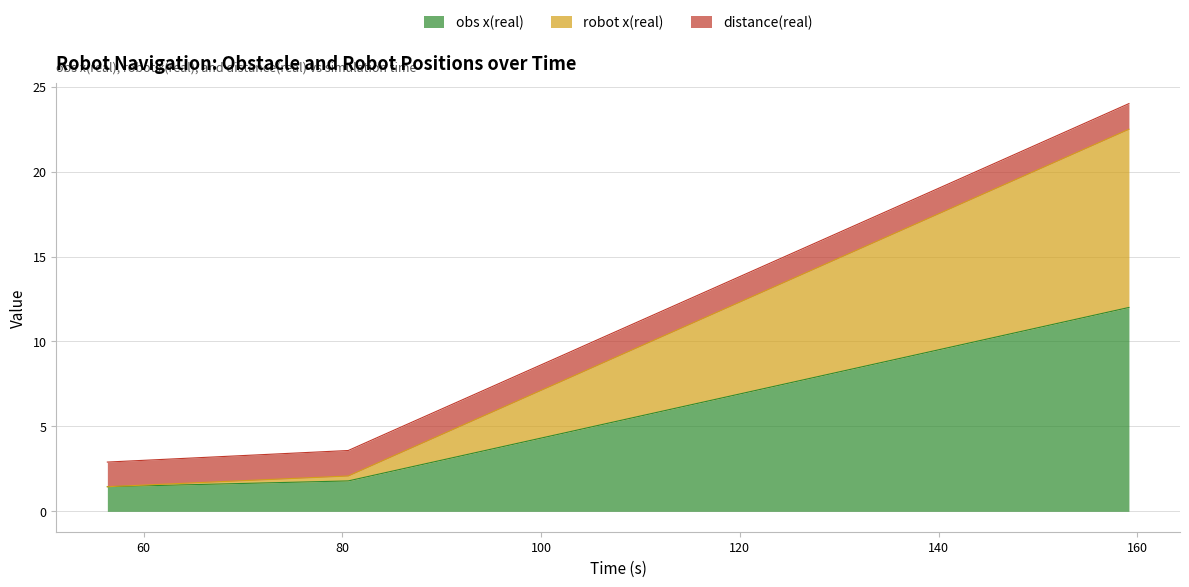

The obs x(real) series shows 9.6 at 140.711. True or false?

True